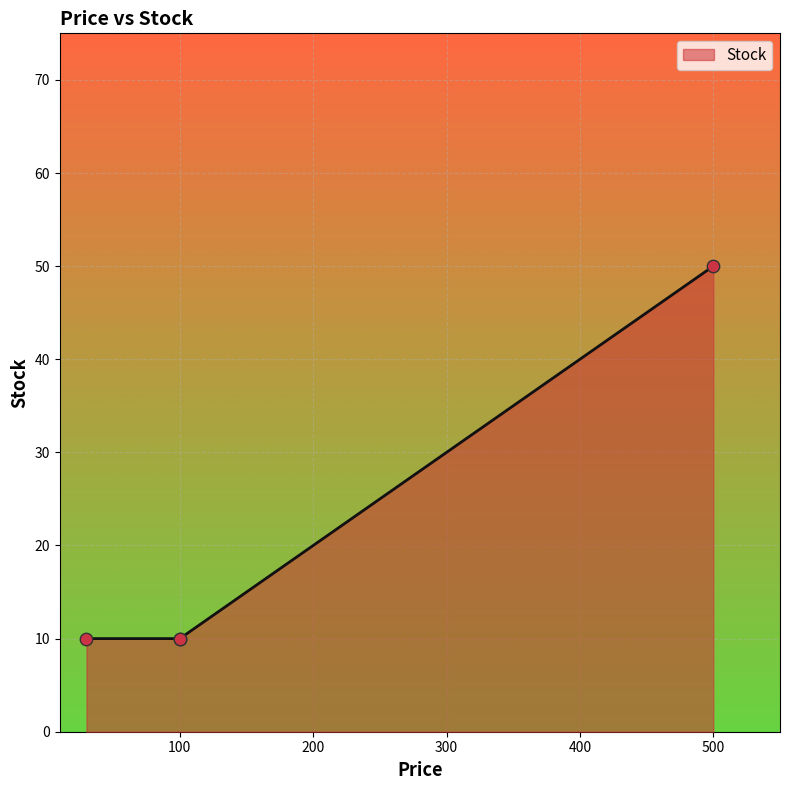

Approximately how many times larger is the value at 100 compared to 30?

1.0